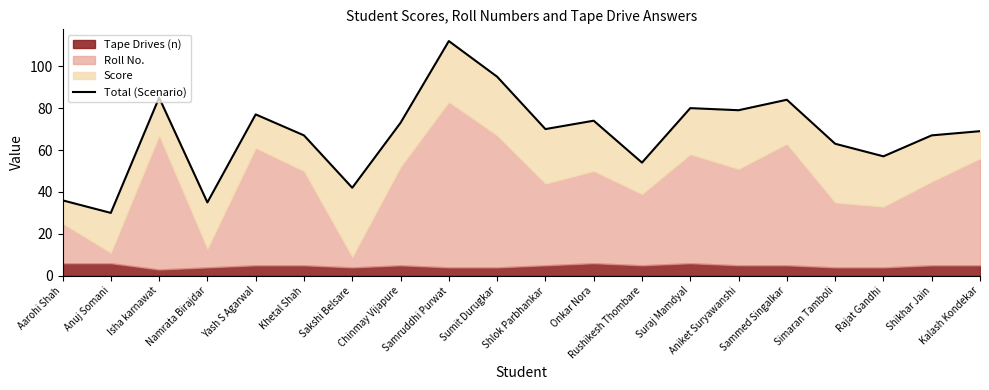

How many data points are less than 70?

10